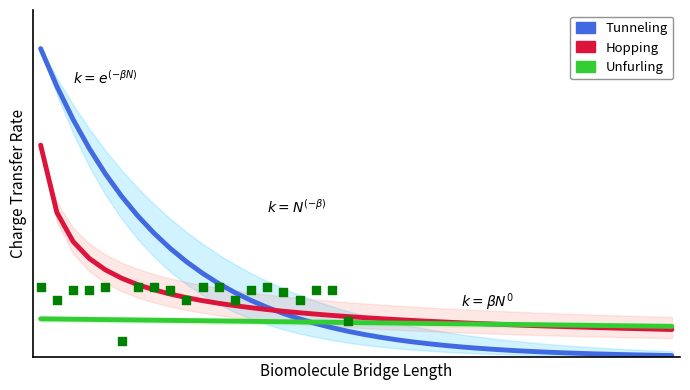

Which series has the largest total across all categories?

Tunneling